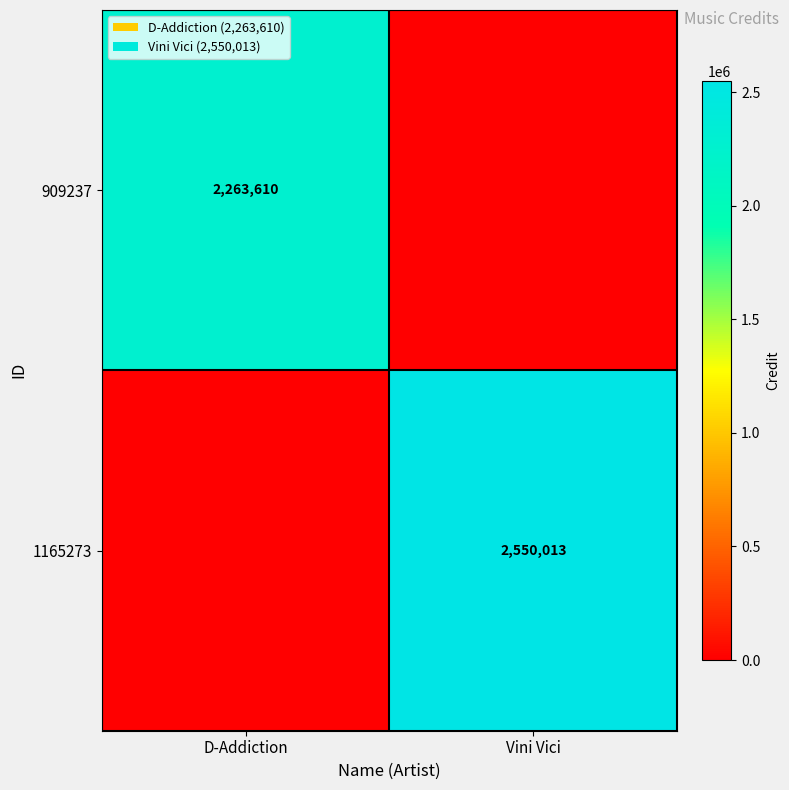

The value of 909237 at D-Addiction is 569034. True or false?

False